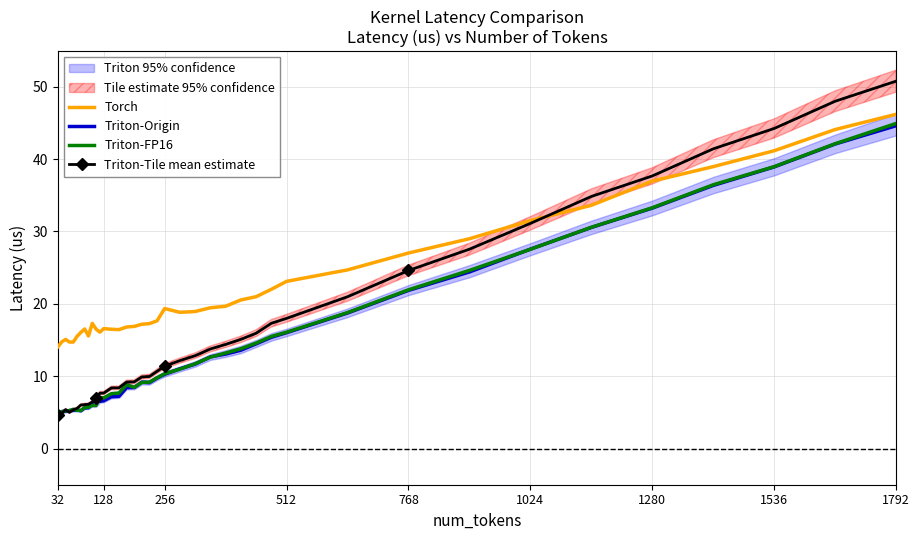

Which series has the largest total across all categories?

Torch